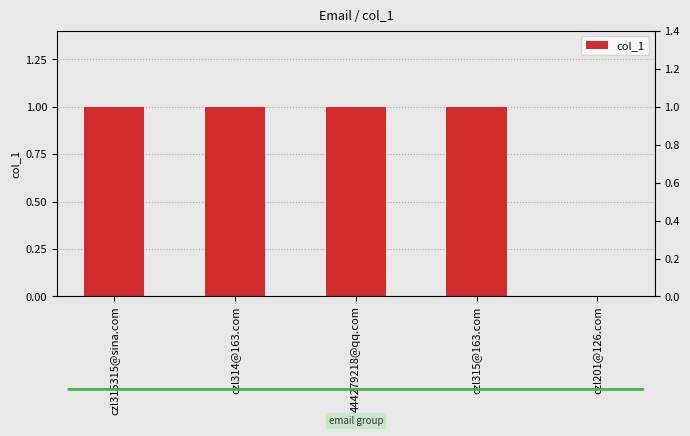

Rank the categories by value from highest to lowest.

czl315315@sina.com, czl314@163.com, 444279218@qq.com, czl315@163.com, czl201@126.com